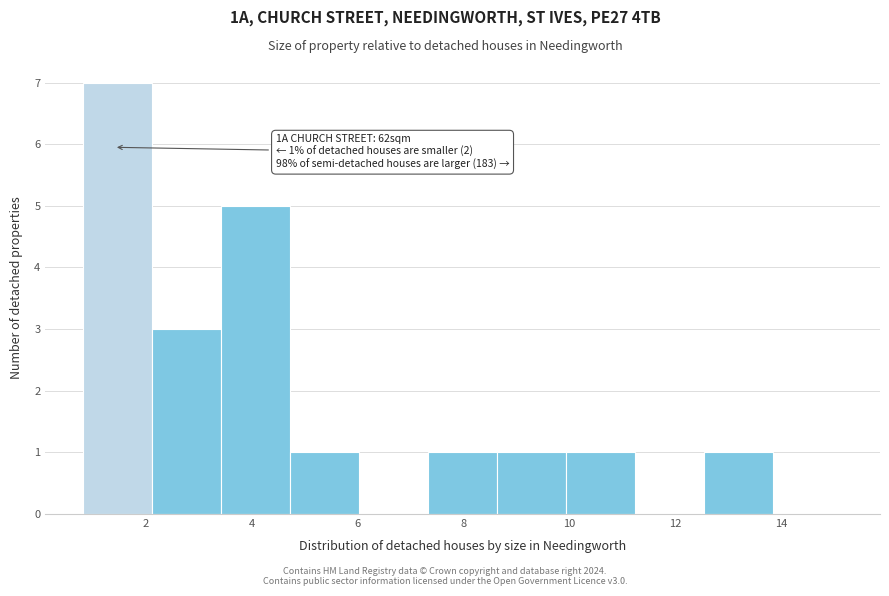

Which range on the x-axis has the tallest bar?

0.8 to 2.2